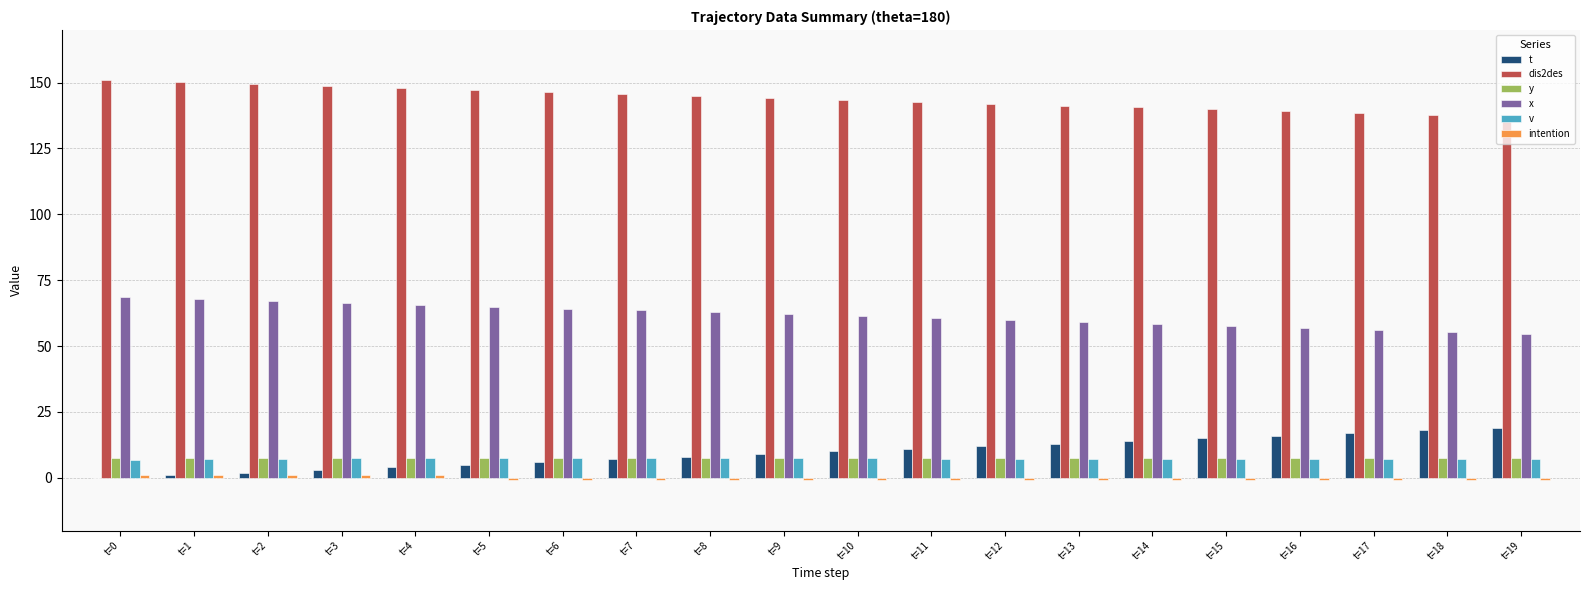

True or false: v has a value of 7.3 at t=16.

True